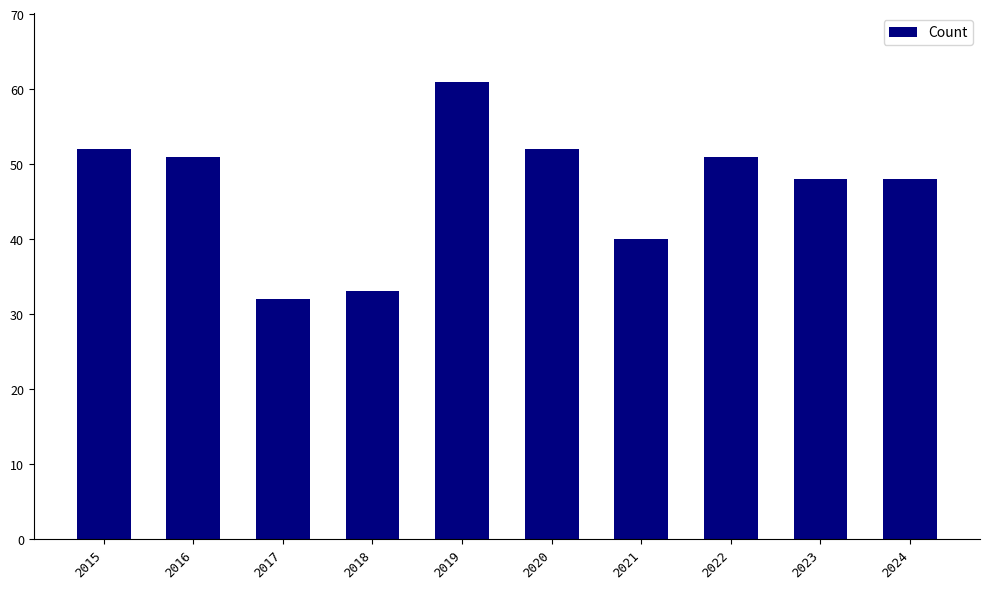

Approximately how many times larger is the value at 2015 compared to 2024?

1.1